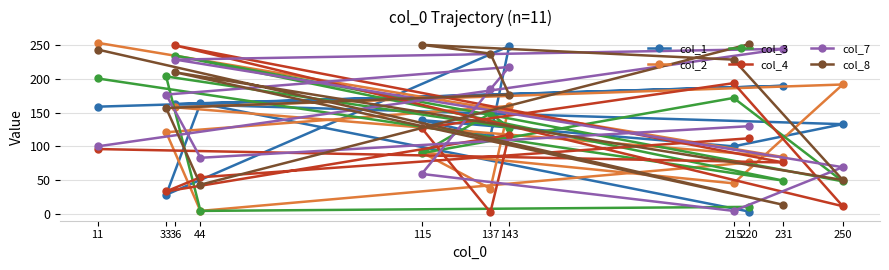

At which label does col_1 first exceed 139?

11